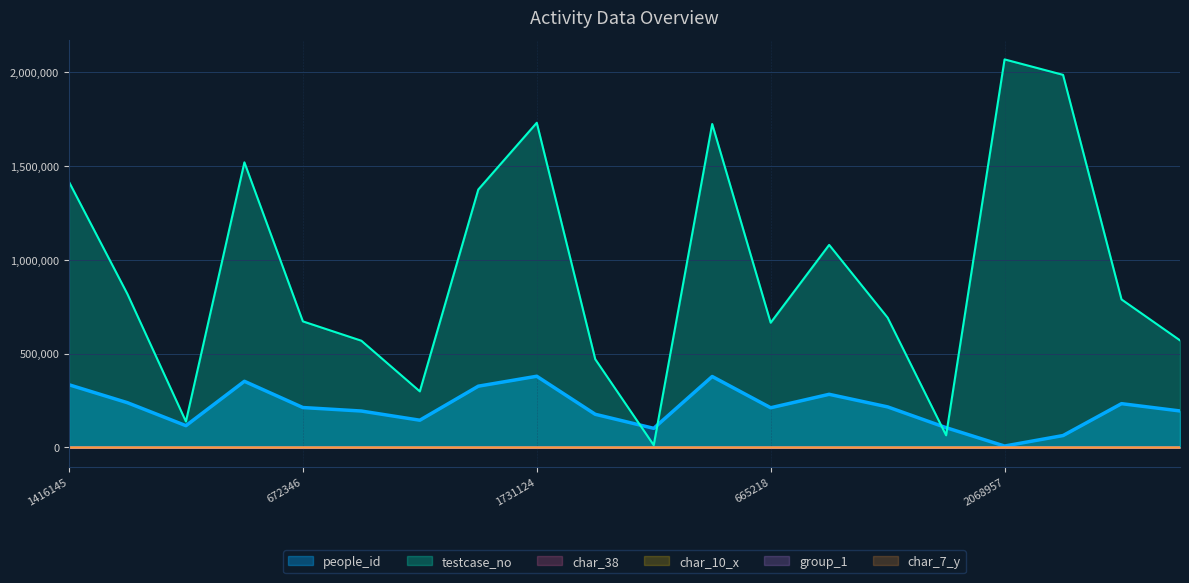

Reading right to left, list all the values displayed in this chart.

people_id: 194762	233700	63719	7733	105739	216477	283559	211874	378496	102127	177023	379798	326876	145490	194405	213024	352928	116379	238776	334473
testcase_no: 571078	789339	1986548	2068958	65110	692128	1080073	665219	1724501	12517	470666	1731125	1375270	299192	569254	672347	1520112	138421	817951	1416146
char_38: 0	0	0	0	0	0	0	0	0	1	0	0	0	0	0	0	0	0	0	1
char_10_x: 0	0	8	5	0	0	0	0	0	0	0	0	6	0	0	0	0	0	0	0
group_1: 2	2	2	2	2	2	2	2	1	2	2	2	1	2	2	2	2	2	2	2
char_7_y: 1	6	5	4	3	3	4	1	5	4	4	1	5	3	5	1	3	1	3	1